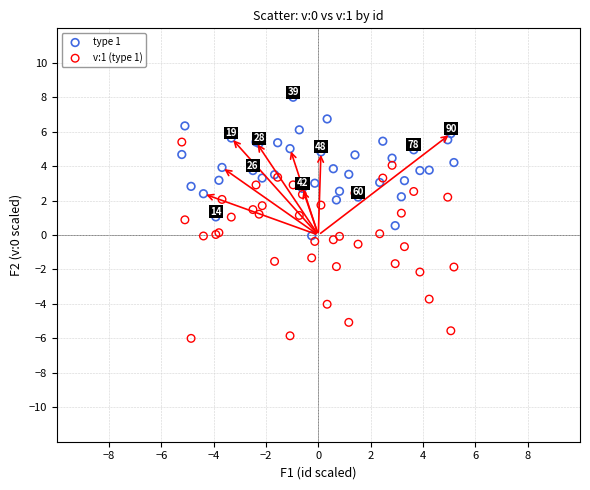

What is the X range (max minus min) for the scatter plot?

10.4